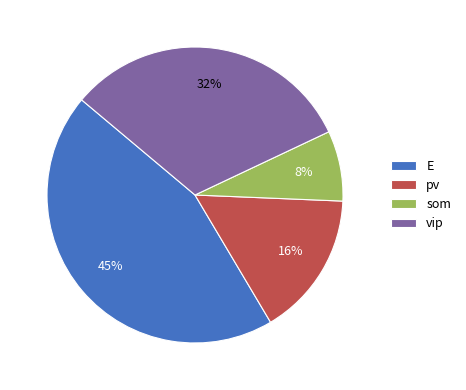

Count the number of slices in the pie.

4